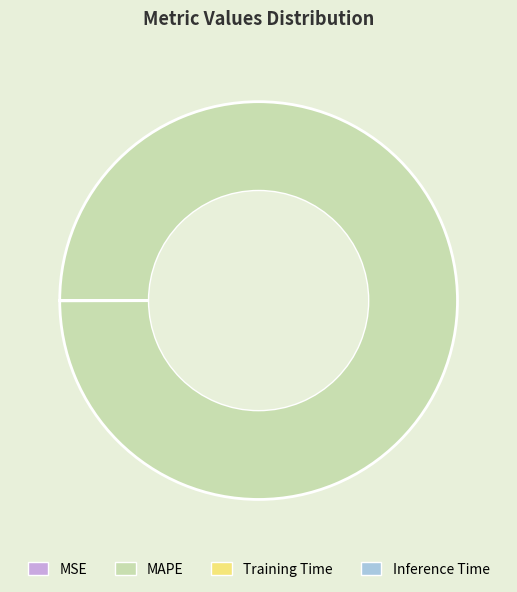

What is the largest slice in the pie chart?

MAPE